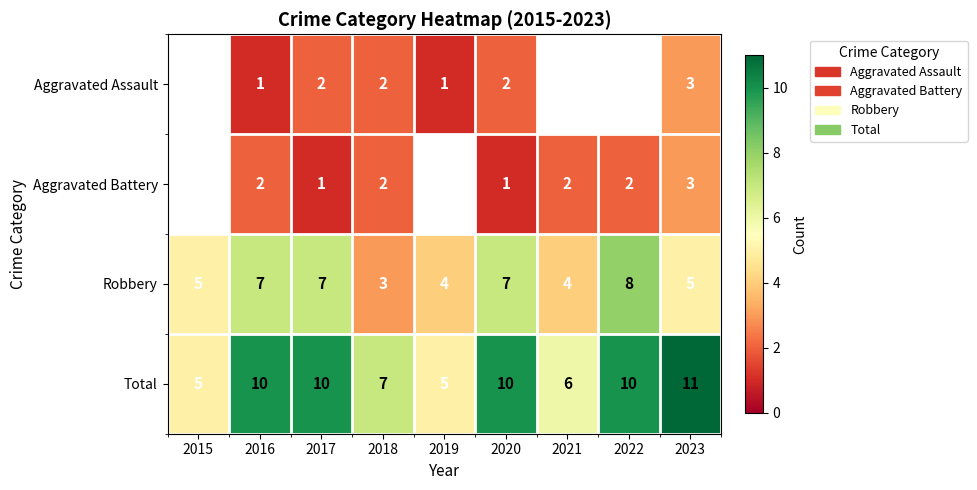

Is it true that Aggravated Battery equals 3 at 2021?

False